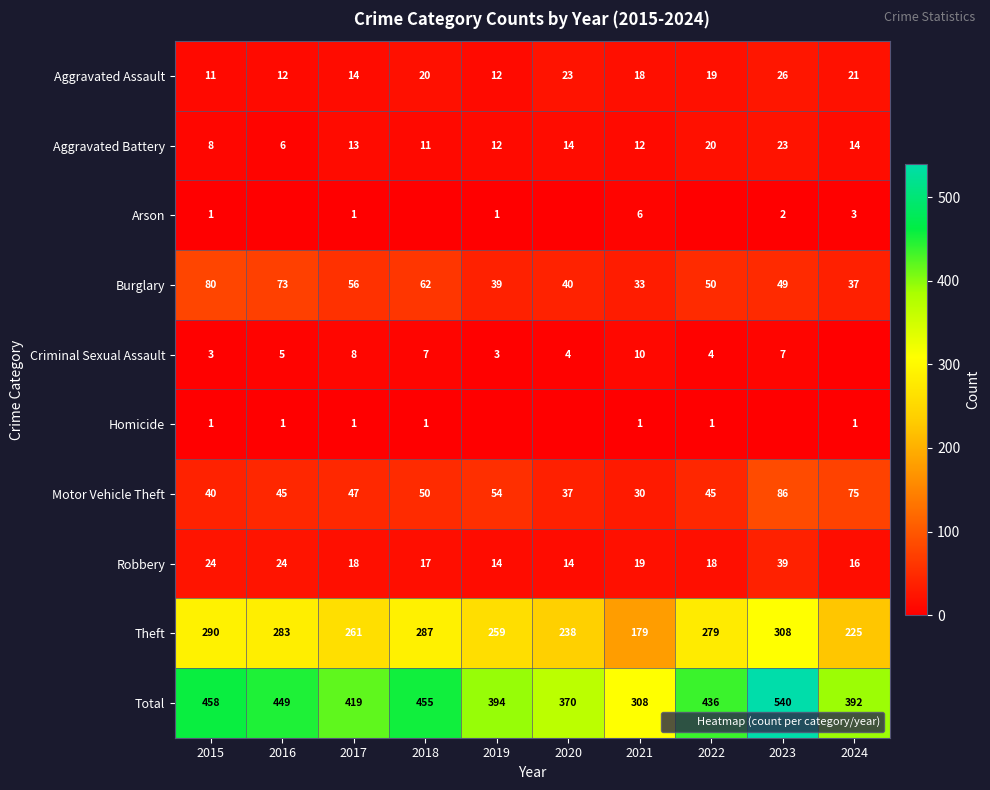

At which label is Theft closest to 243?

2020